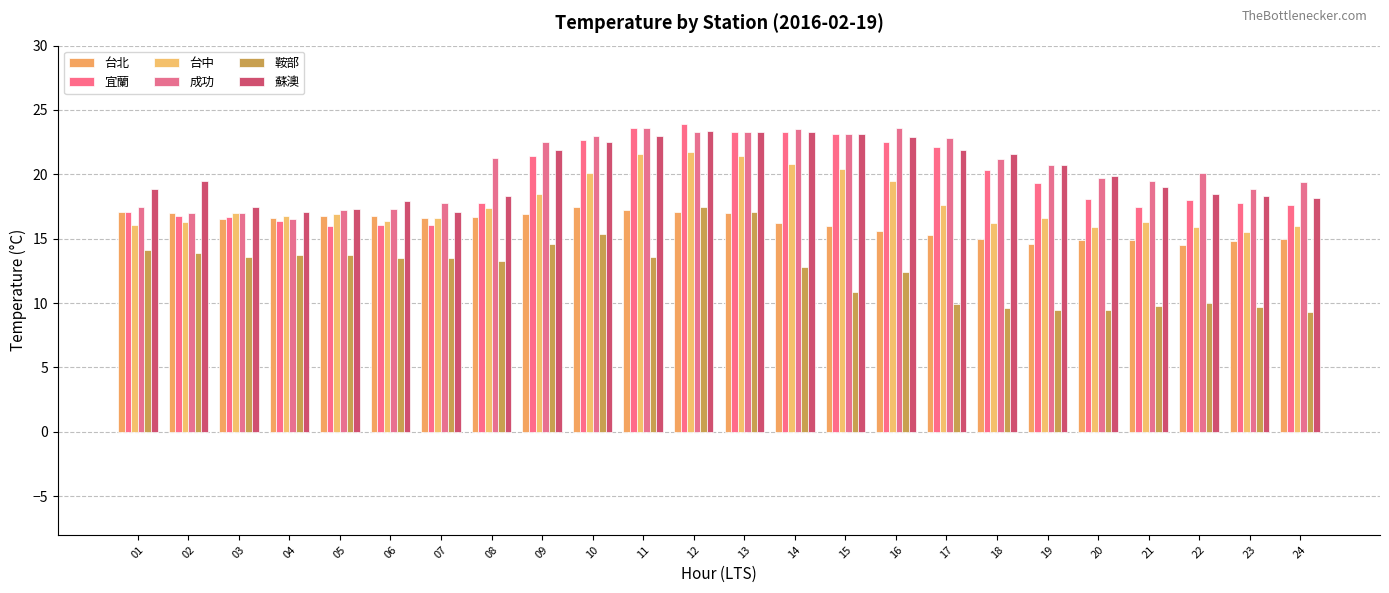

Which series has the widest spread of values?

鞍部